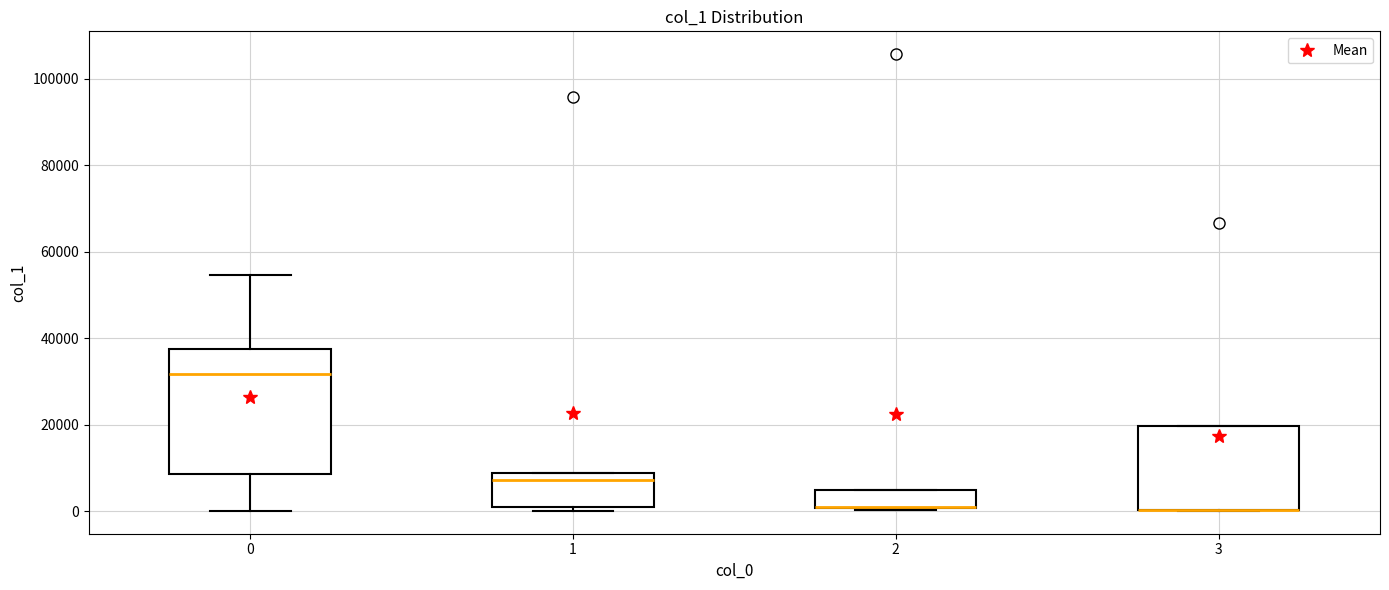

Reading left to right, read every box against the y-axis: the position of its median line, the range the box covers, and the ends of its whiskers. The values are not printed on the chart, so give them approximately, as read against the axis.

0: median 32000, box 8000 to 38000, whiskers 0 to 54000
1: median 8000 (just below the box's upper edge), box 0 to 8000, whiskers 0 (just below the box's lower edge) to 8000
2: median 0 (drawn on the box's lower edge), box 0 to 4000, whiskers 0 to 4000
3: median 0 (drawn on the box's lower edge), box 0 to 20000, whiskers 0 to 20000